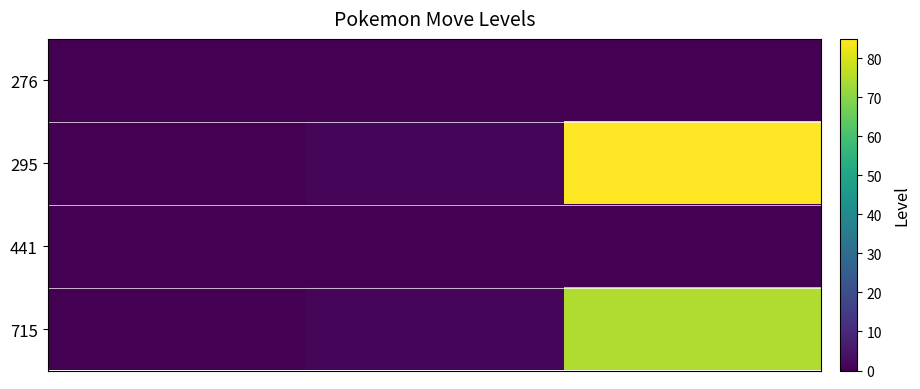

How many series are shown in this chart?

4